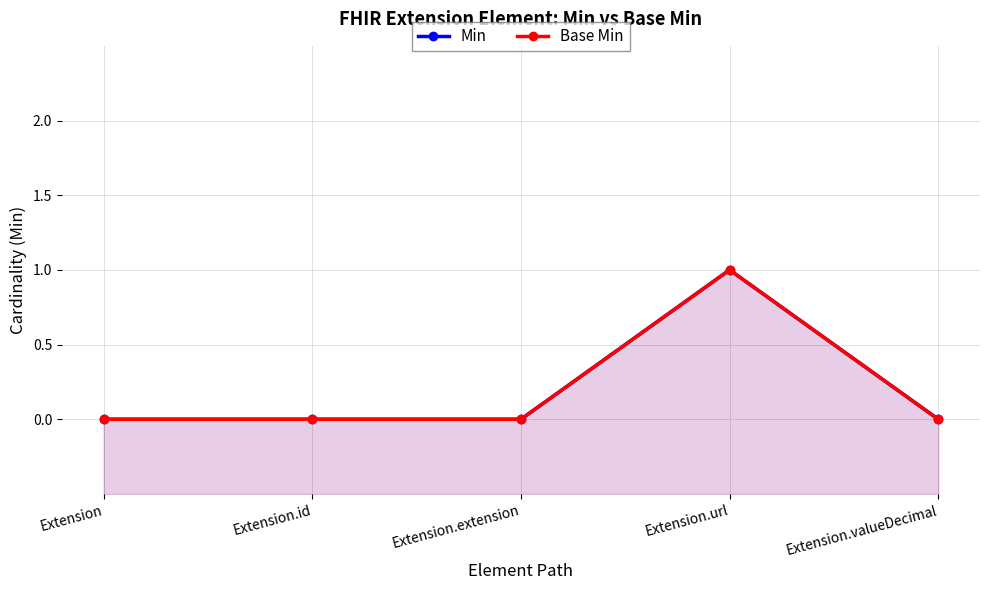

True or false: Min and Base Min intersect in this chart.

False